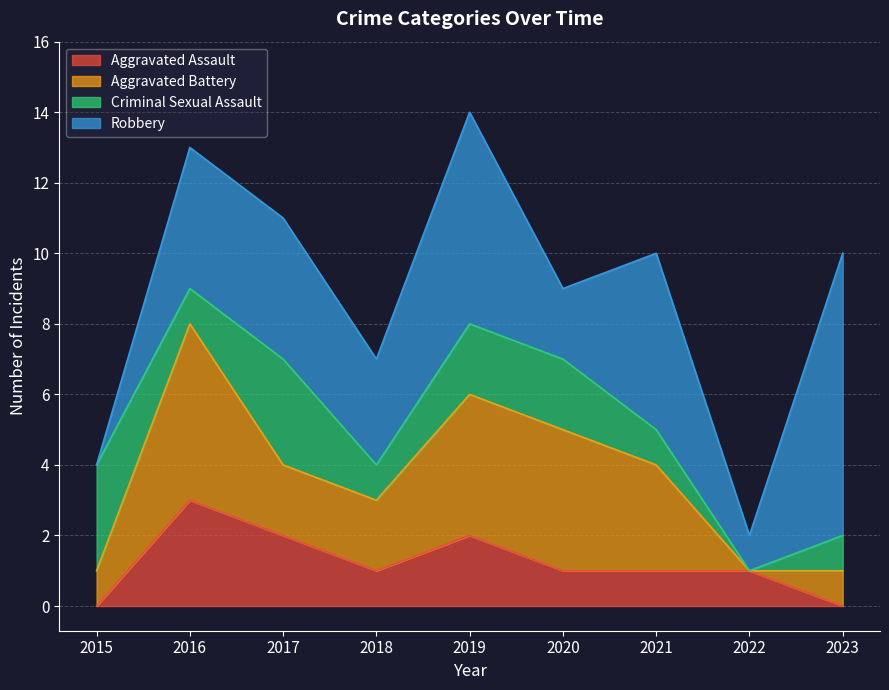

Reading right to left, list all the values displayed in this chart.

Aggravated Assault: 0	1	1	1	2	1	2	3	0
Aggravated Battery: 1	0	3	4	4	2	2	5	1
Criminal Sexual Assault: 1	0	1	2	2	1	3	1	3
Robbery: 8	1	5	2	6	3	4	4	0